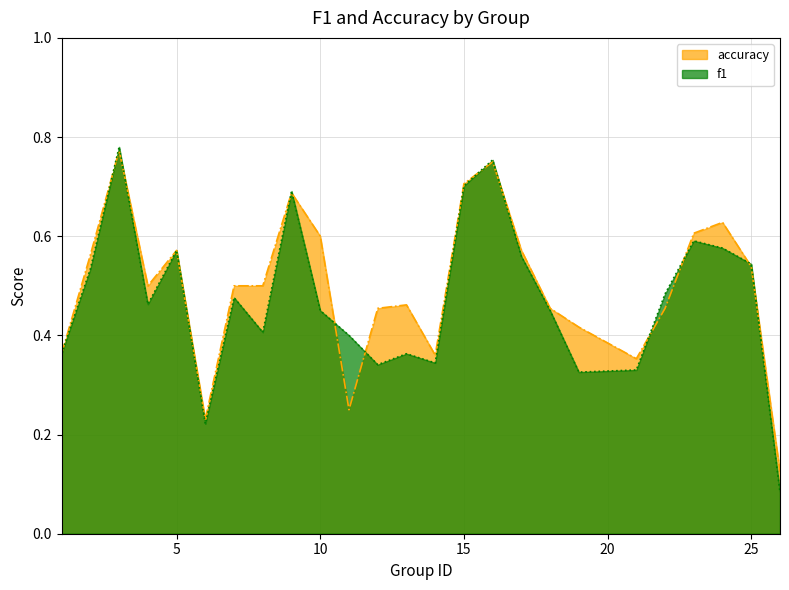

True or false: f1 and accuracy cross at least once.

True